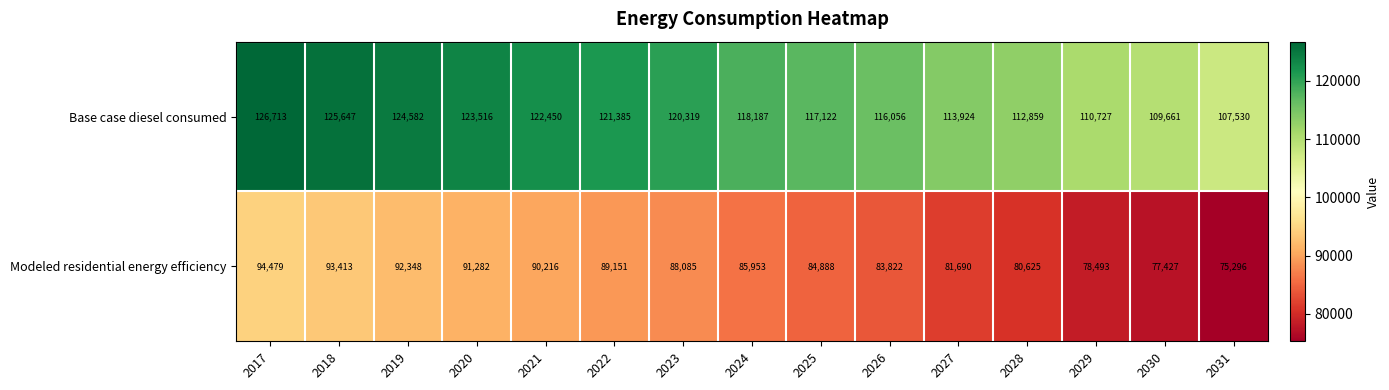

True or false: Modeled residential energy efficiency has a value of 137367 at 2026.

False